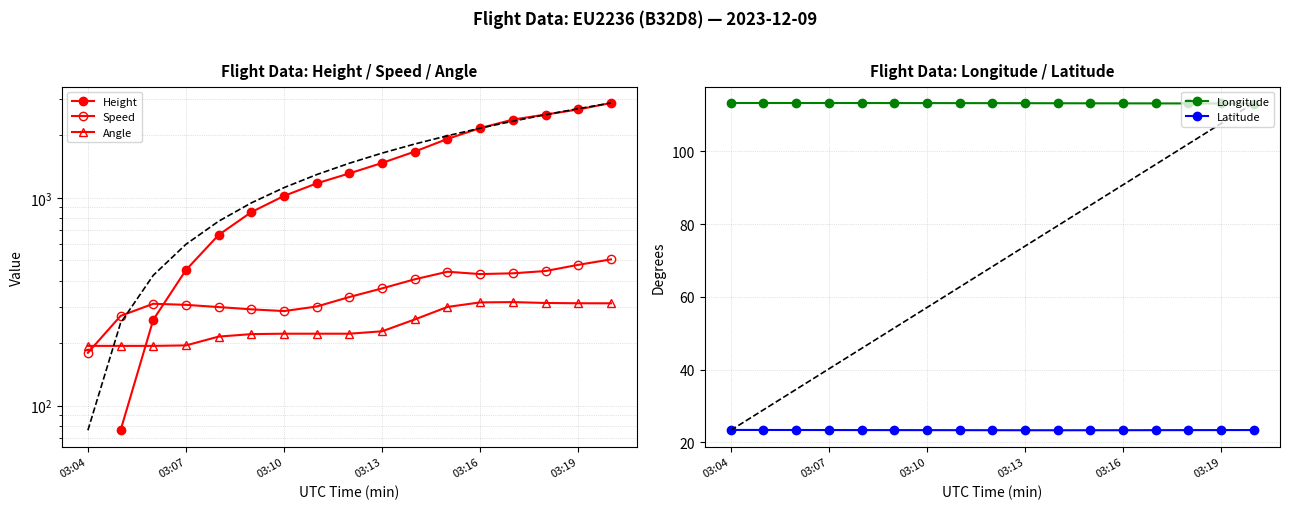

True or false: Latitude has more than 1 interior local peaks.

False